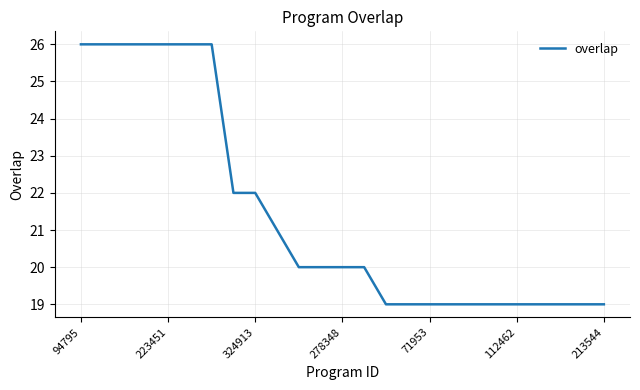

What is the maximum value shown in the chart?

26